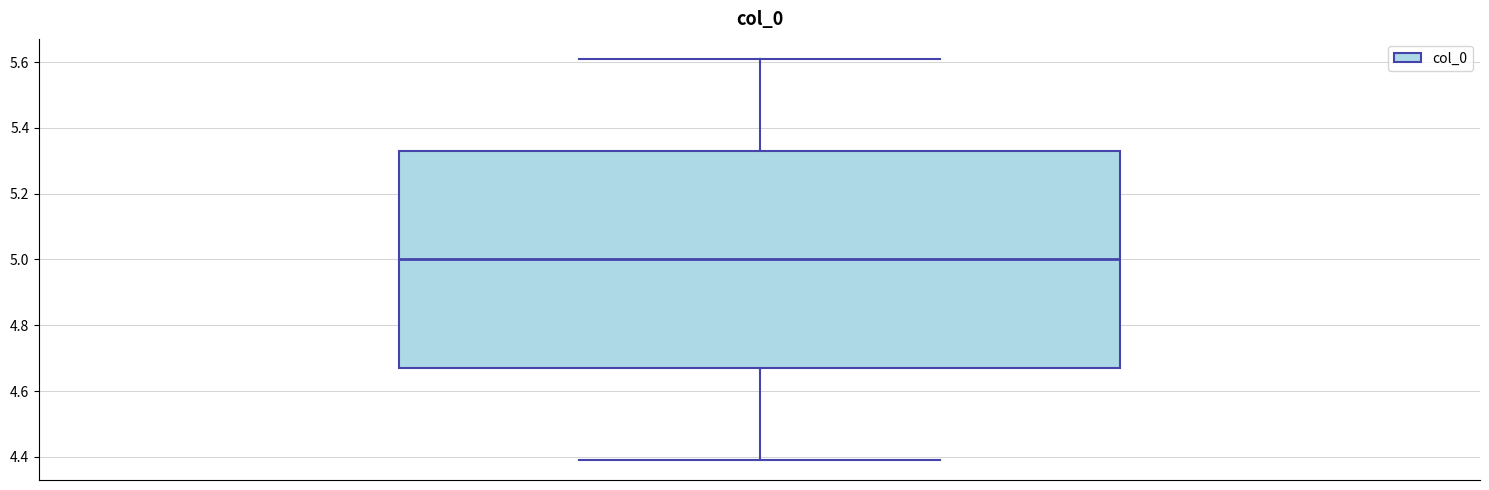

Read this box plot against the y-axis: the position of the median line, the range covered by the box, and the ends of both whiskers. The values are not printed on the chart, so give them approximately, as read against the axis.

median 5.00, box 4.66 to 5.34, whiskers 4.40 to 5.60